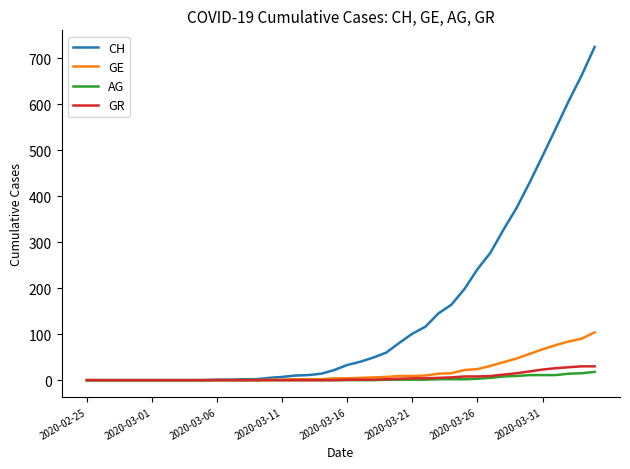

Which series has the largest range (max minus min)?

CH